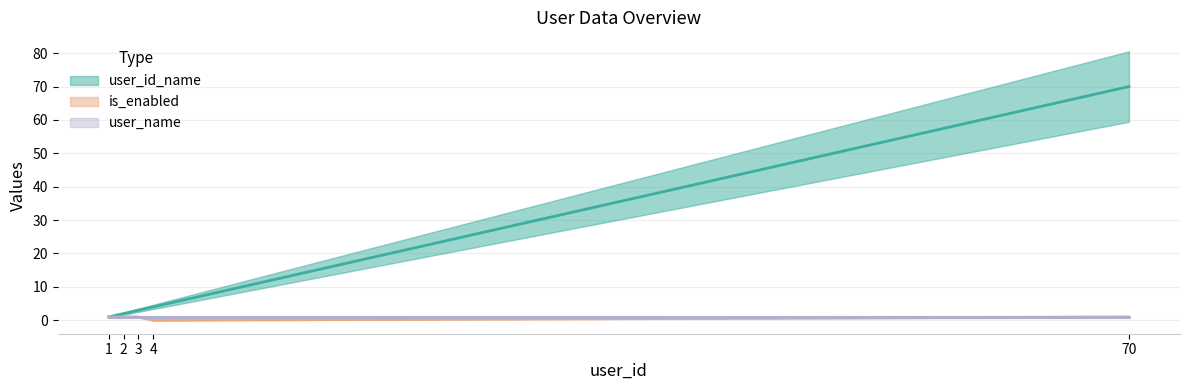

List the labels in order of user_id_name value, smallest first.

1, 2, 3, 4, 70